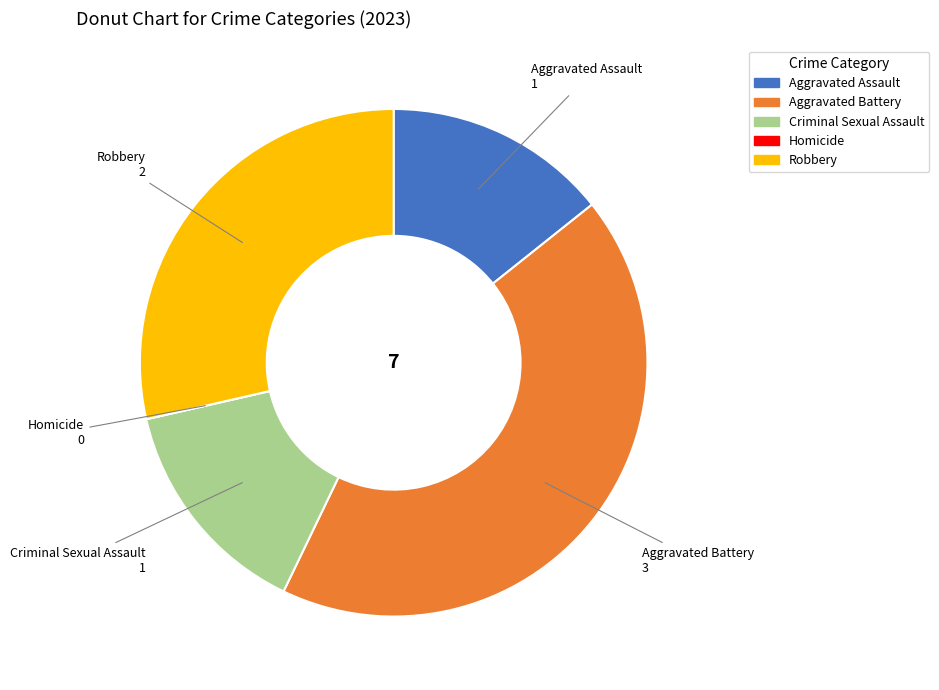

Which has a higher value, Criminal Sexual Assault or Aggravated Battery?

Aggravated Battery